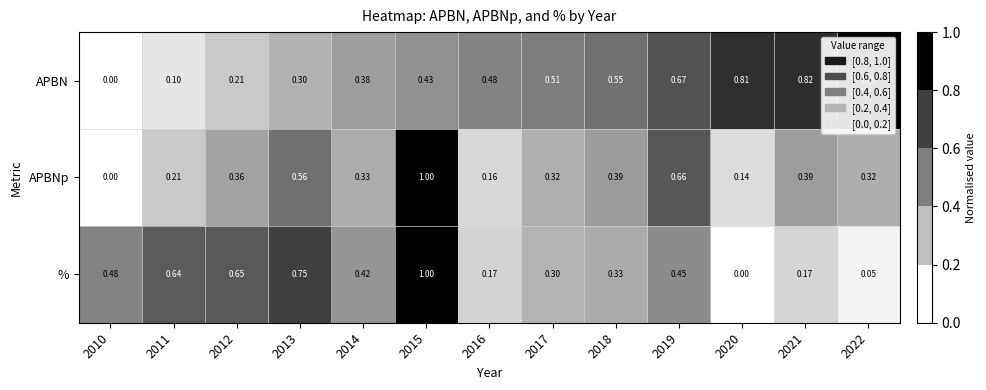

Which series has the largest total across all categories?

APBN